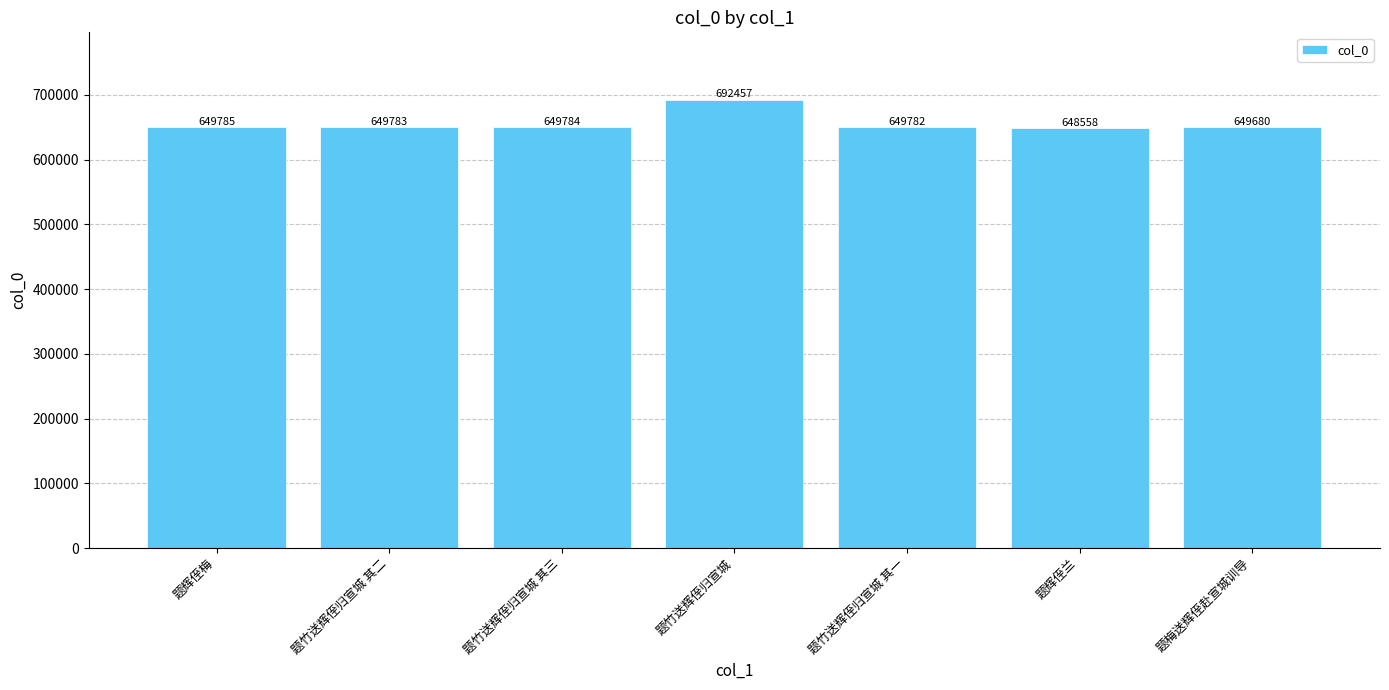

What is the label of the 5th bar from the left?

题竹送辉侄归宣城 其一